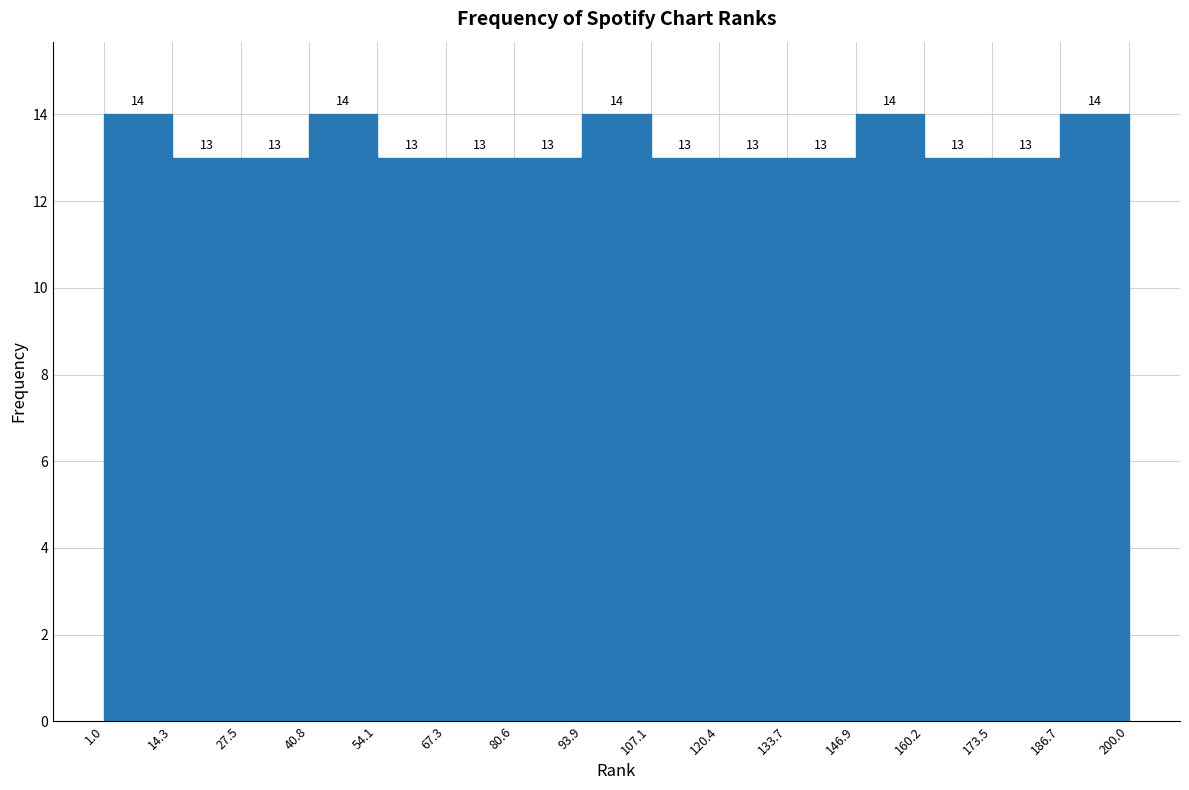

Reading left to right, transcribe this chart: for each bar, give the range it covers on the x-axis and its height.

1.0 to 14.3: 14
14.3 to 27.5: 13
27.5 to 40.8: 13
40.8 to 54.1: 14
54.1 to 67.3: 13
67.3 to 80.6: 13
80.6 to 93.9: 13
93.9 to 107.1: 14
107.1 to 120.4: 13
120.4 to 133.7: 13
133.7 to 146.9: 13
146.9 to 160.2: 14
160.2 to 173.5: 13
173.5 to 186.7: 13
186.7 to 200.0: 14